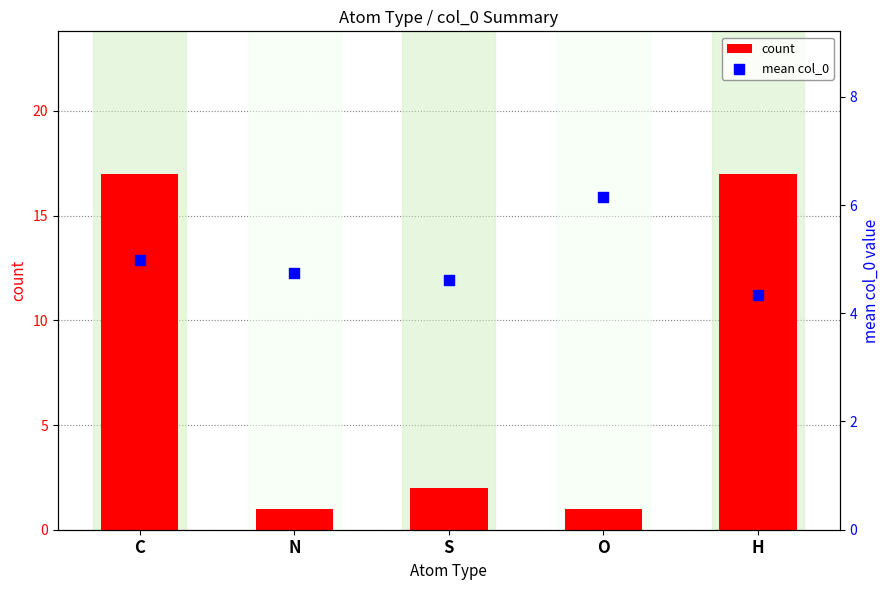

Which series contains the highest Y value?

count